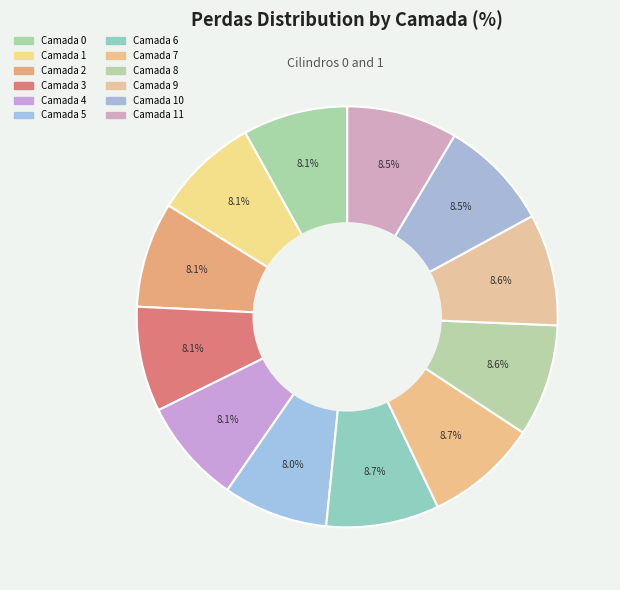

Is there a majority slice in this chart?

No